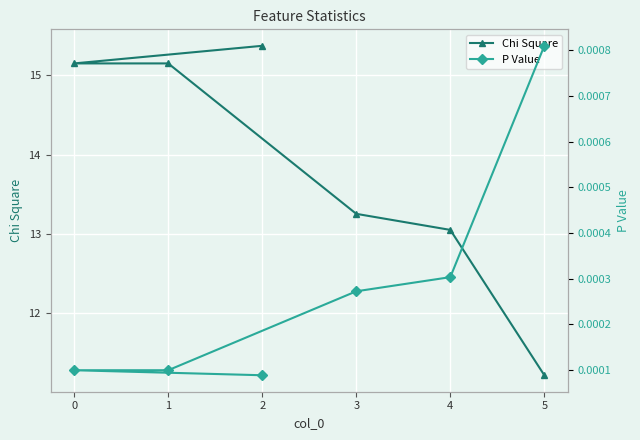

True or false: Chi Square and P Value cross at least once.

False